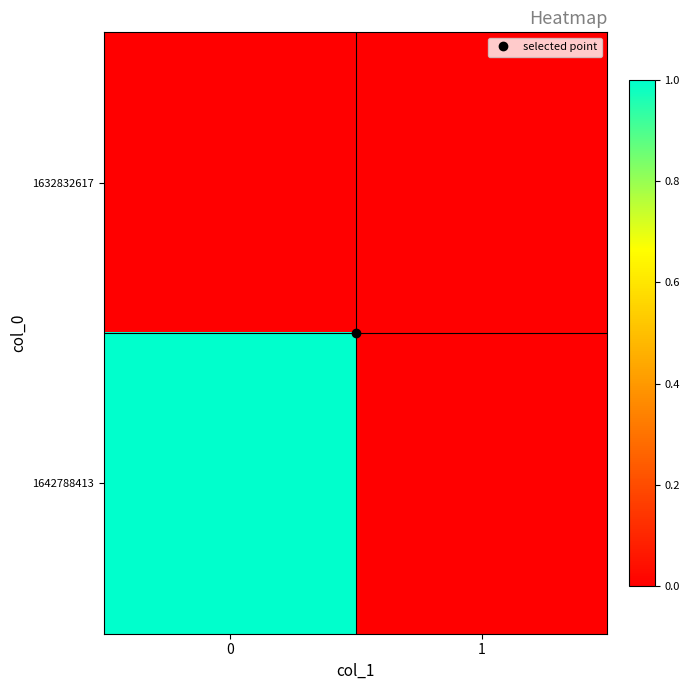

List the series in order of their peak value, lowest first.

1632832617, 1642788413